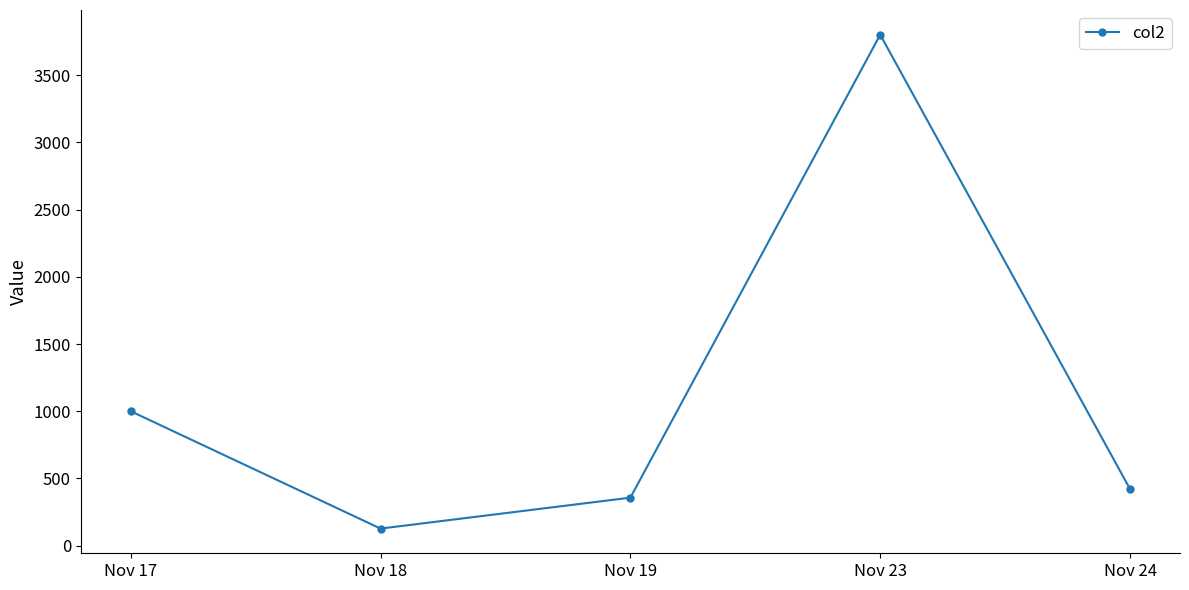

How many lines are shown in the chart?

1